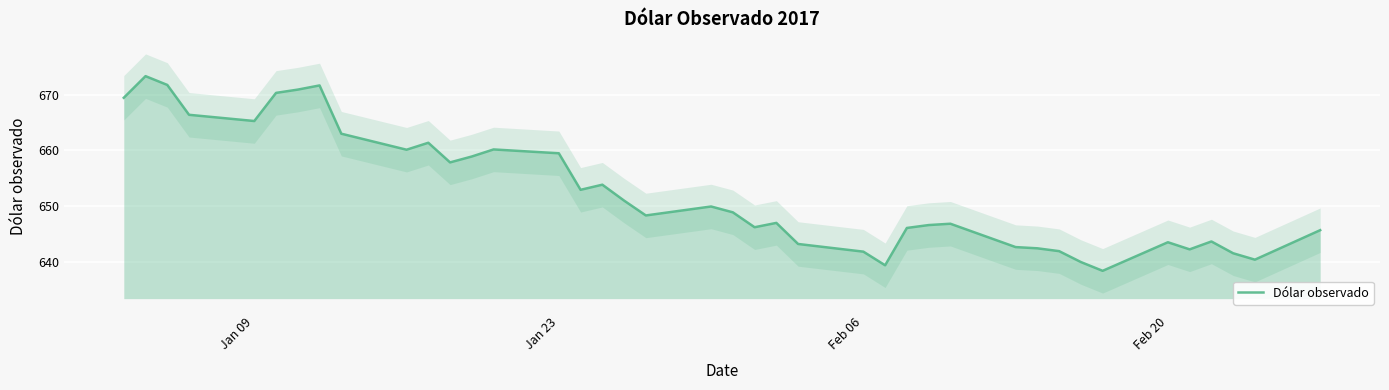

The value of Dólar observado at Jan 23 is 405.7. True or false?

False